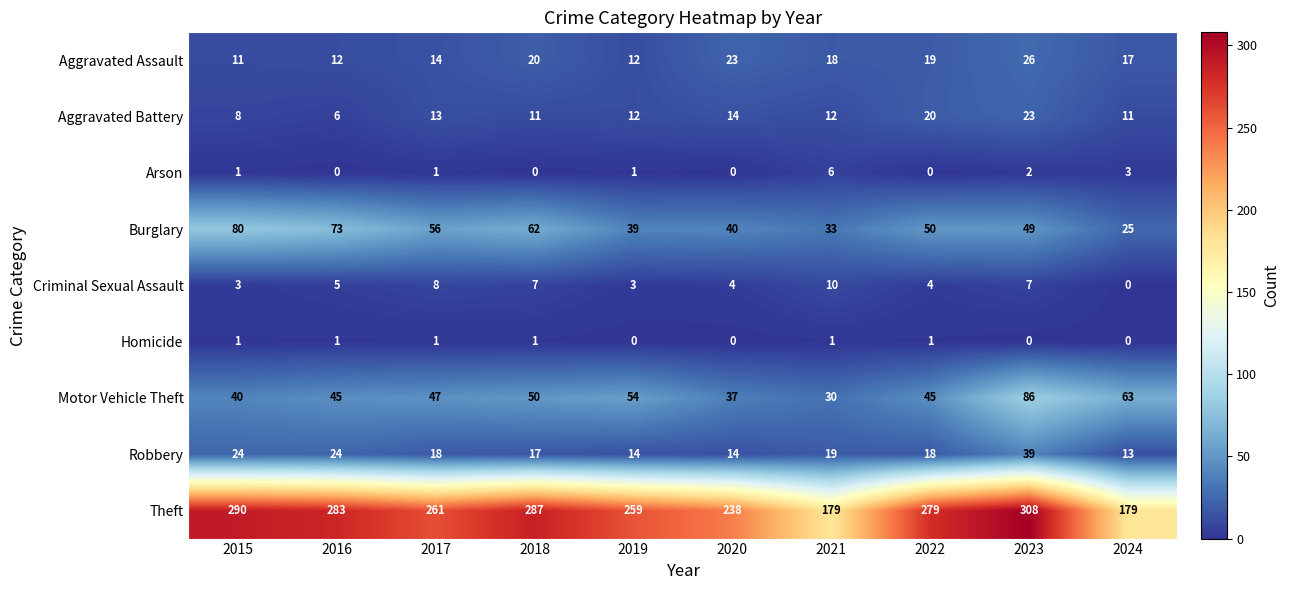

How many distinct data groups are displayed?

9